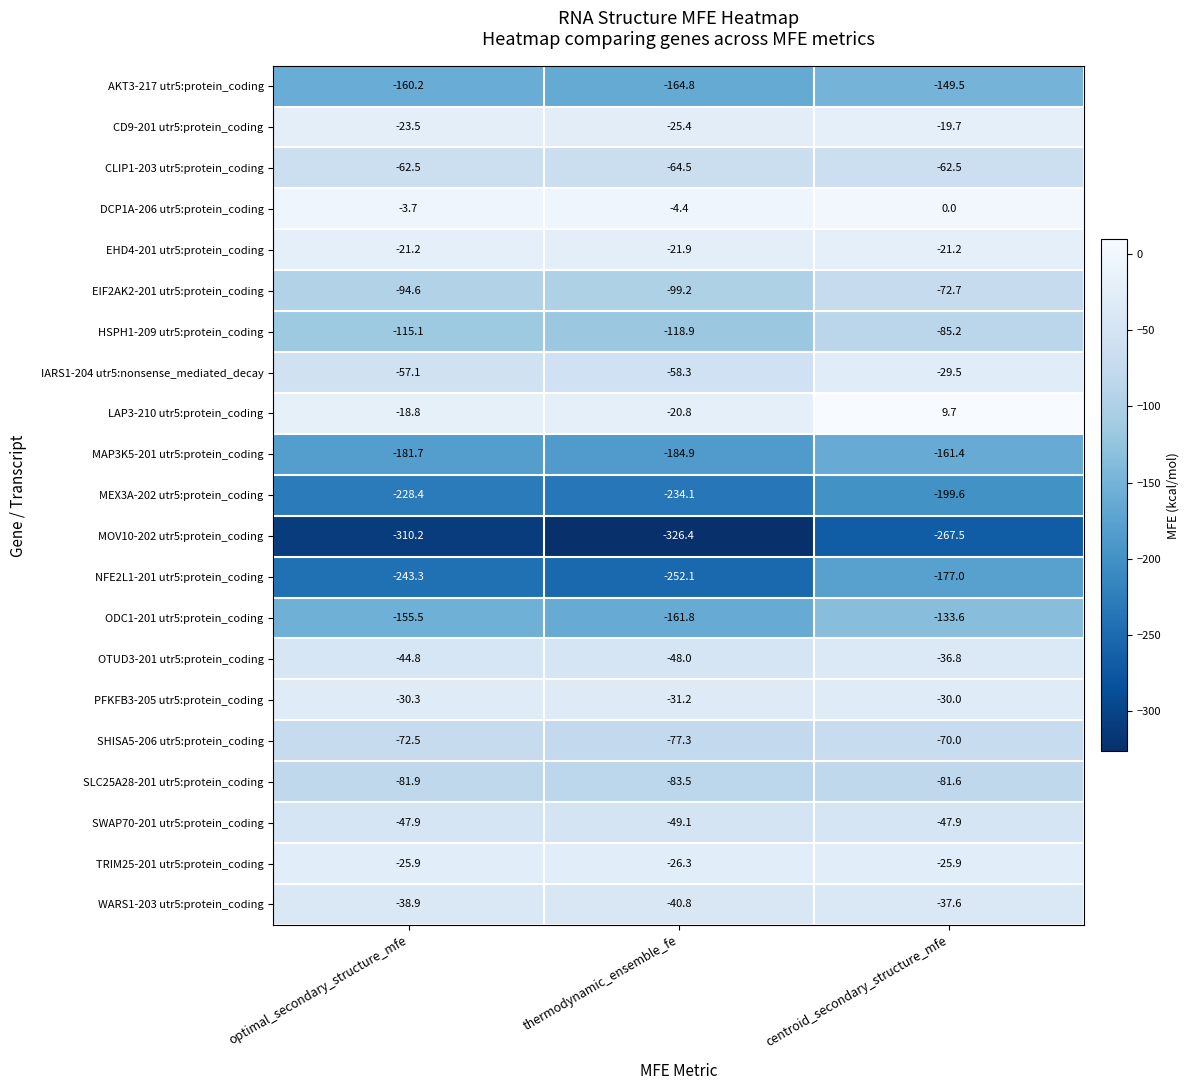

At thermodynamic_ensemble_fe, list the series in order from largest to smallest.

DCP1A-206 utr5:protein_coding, LAP3-210 utr5:protein_coding, EHD4-201 utr5:protein_coding, CD9-201 utr5:protein_coding, TRIM25-201 utr5:protein_coding, PFKFB3-205 utr5:protein_coding, WARS1-203 utr5:protein_coding, OTUD3-201 utr5:protein_coding, SWAP70-201 utr5:protein_coding, IARS1-204 utr5:nonsense_mediated_decay, CLIP1-203 utr5:protein_coding, SHISA5-206 utr5:protein_coding, SLC25A28-201 utr5:protein_coding, EIF2AK2-201 utr5:protein_coding, HSPH1-209 utr5:protein_coding, ODC1-201 utr5:protein_coding, AKT3-217 utr5:protein_coding, MAP3K5-201 utr5:protein_coding, MEX3A-202 utr5:protein_coding, NFE2L1-201 utr5:protein_coding, MOV10-202 utr5:protein_coding